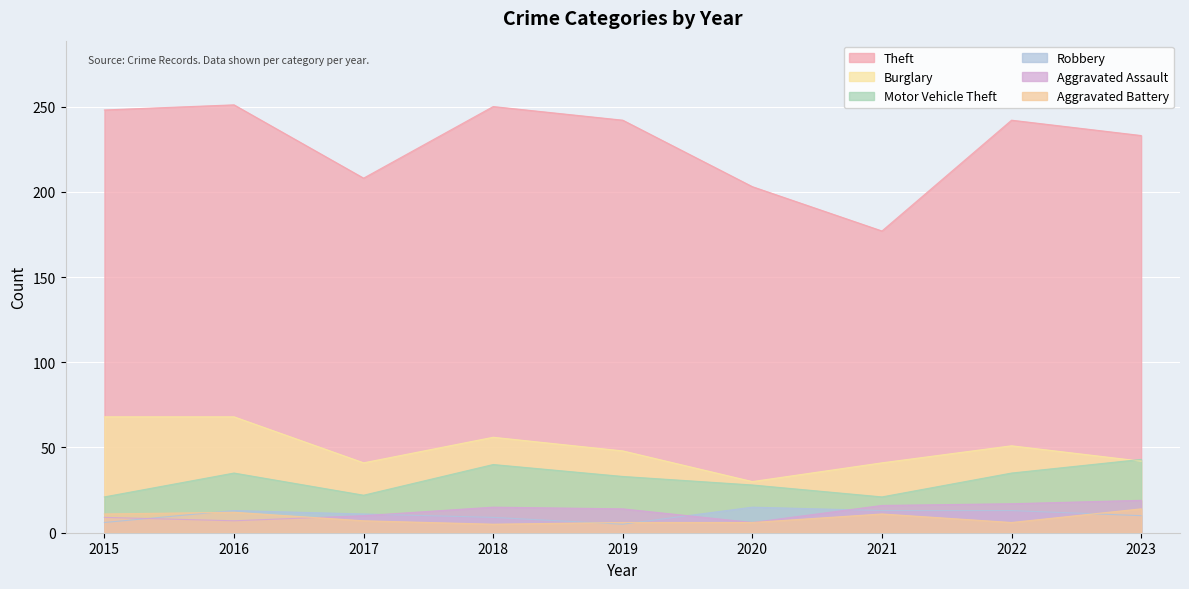

Is it true that Burglary equals 6 at 2020?

False